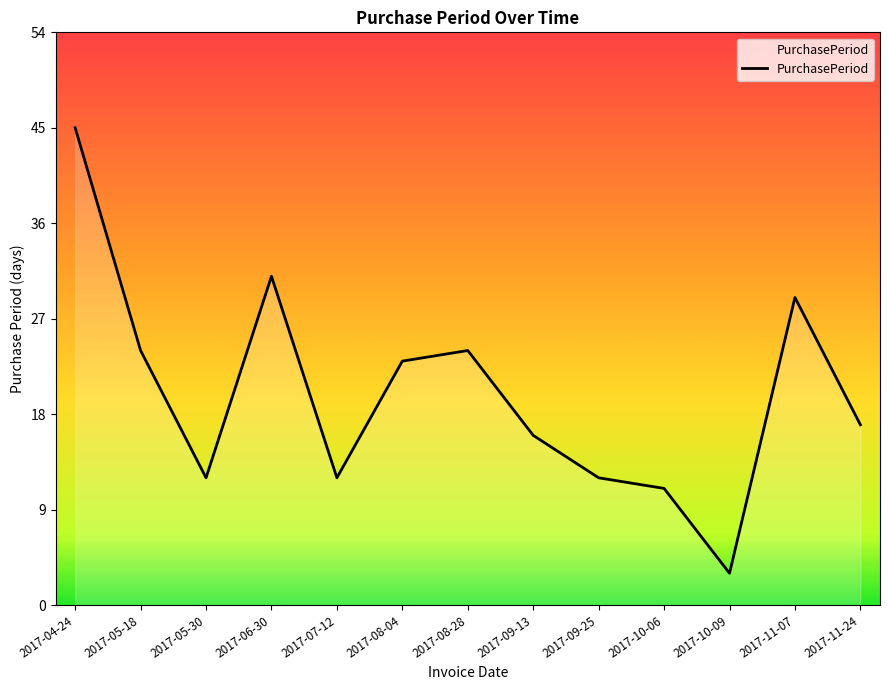

Does the chart display data point markers on the line(s)?

No